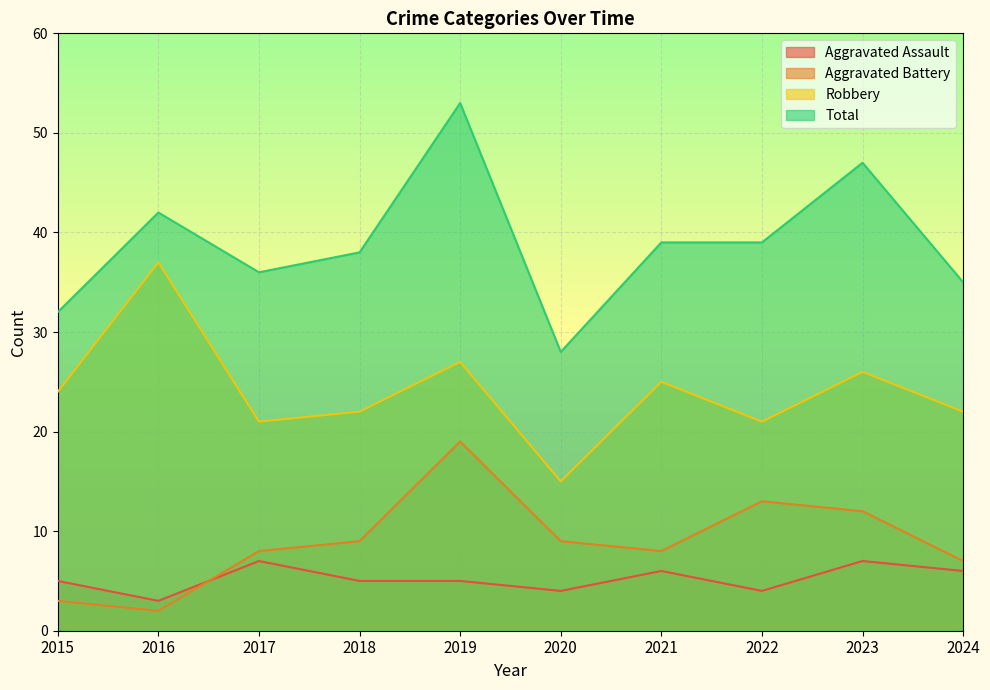

The Robbery series shows 26 at 2023. True or false?

True